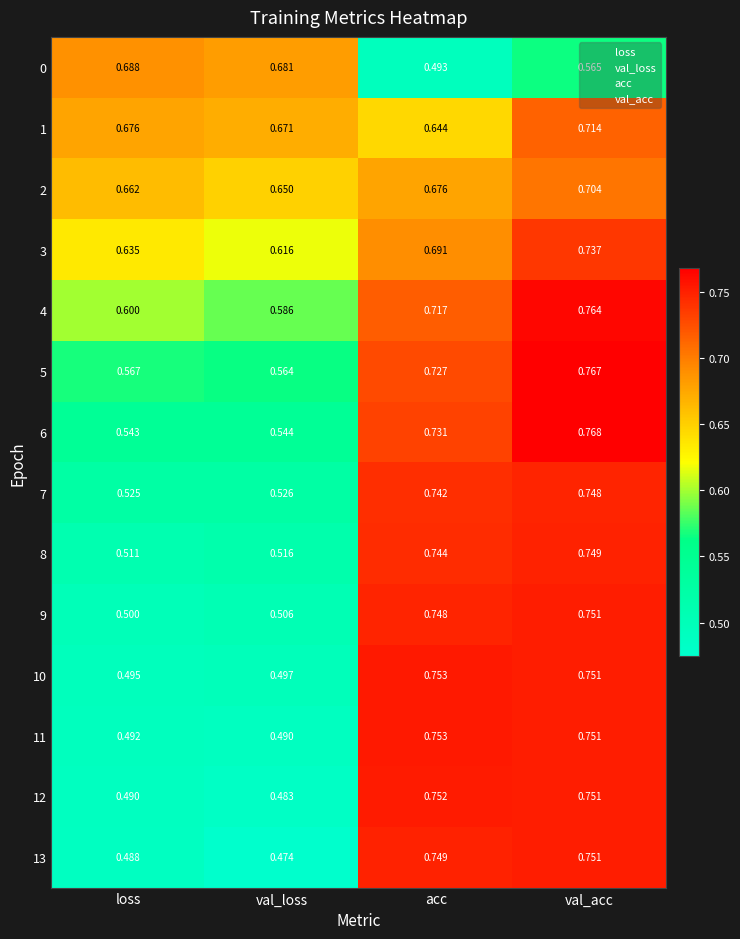

At which category is the sum across all series the highest?

val_acc